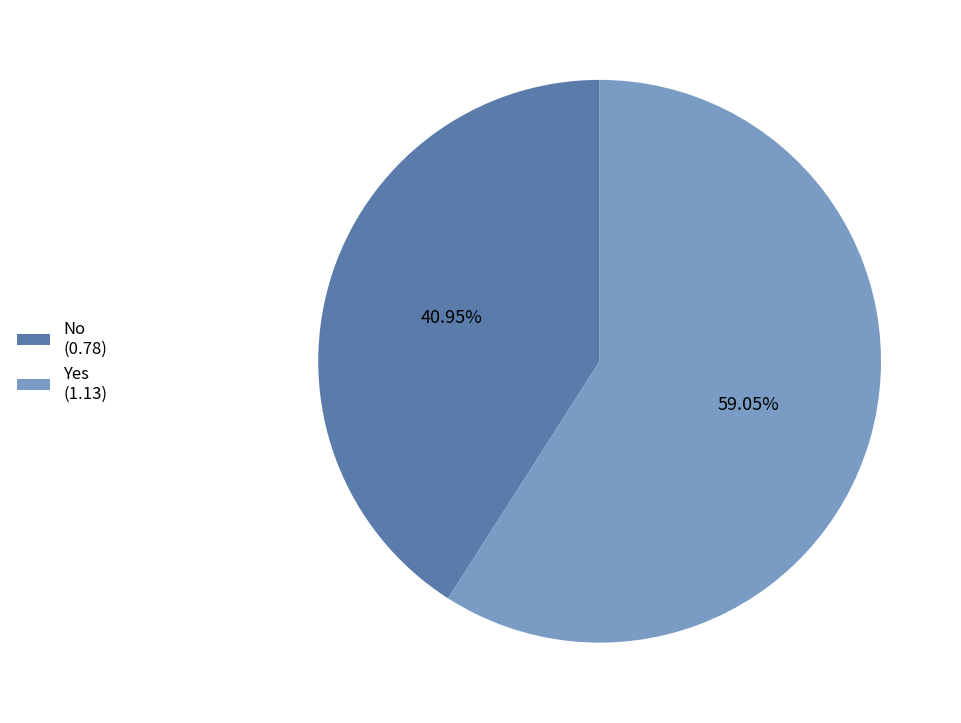

Which category has the biggest portion of the pie?

Yes